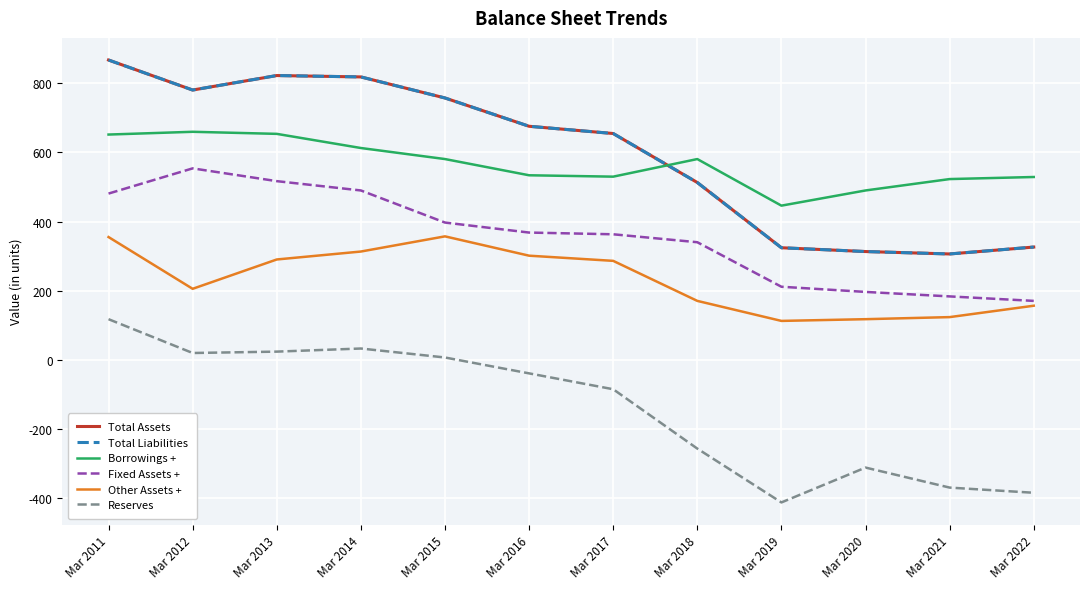

True or false: Reserves has a value of -414 at Mar 2019.

True